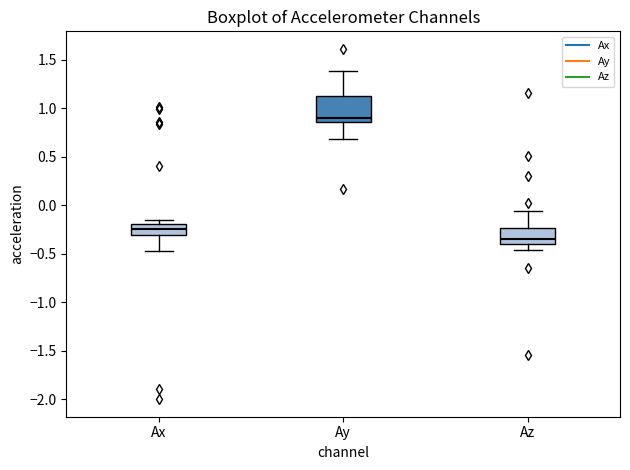

Comparing the boxes themselves (not the whiskers), which one is the tallest?

Ay